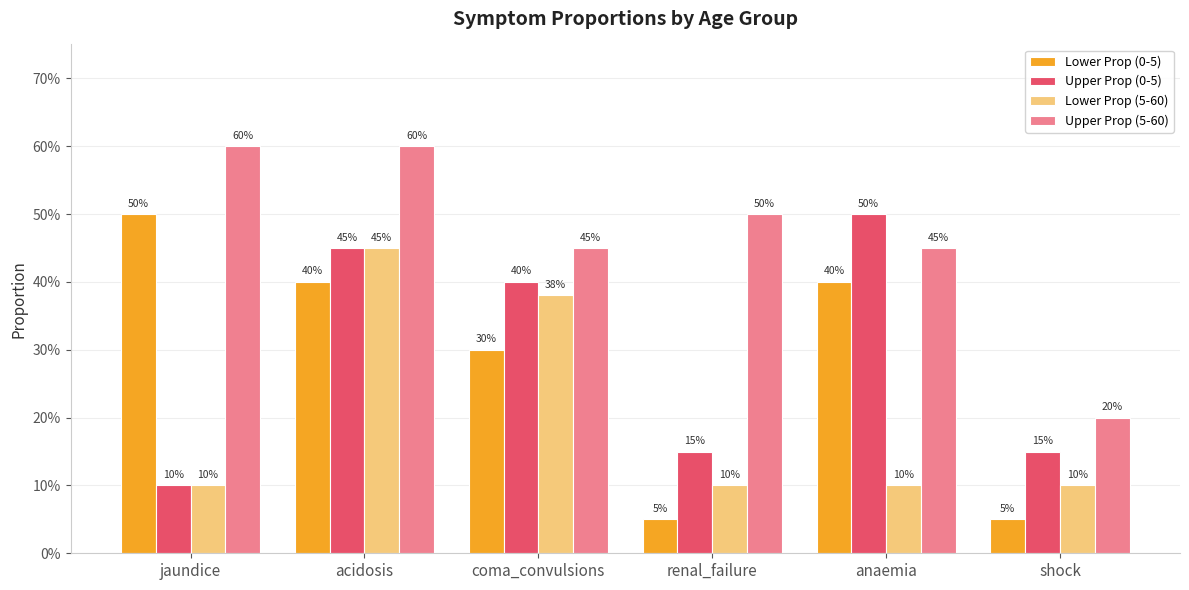

What is the minimum value shown in the chart?

0.1